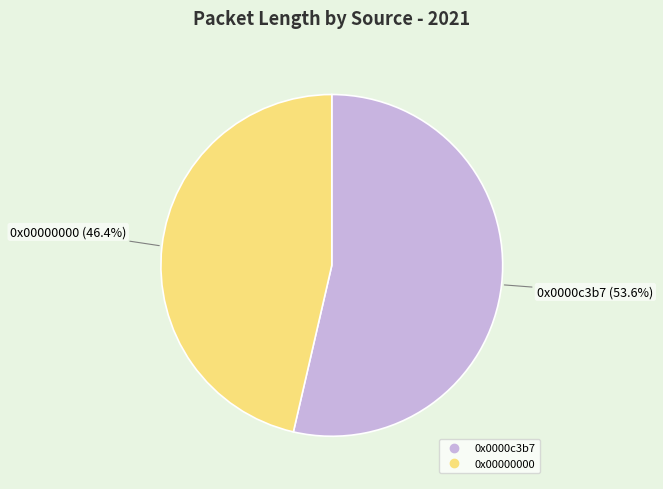

Which slice is the smallest?

0x00000000